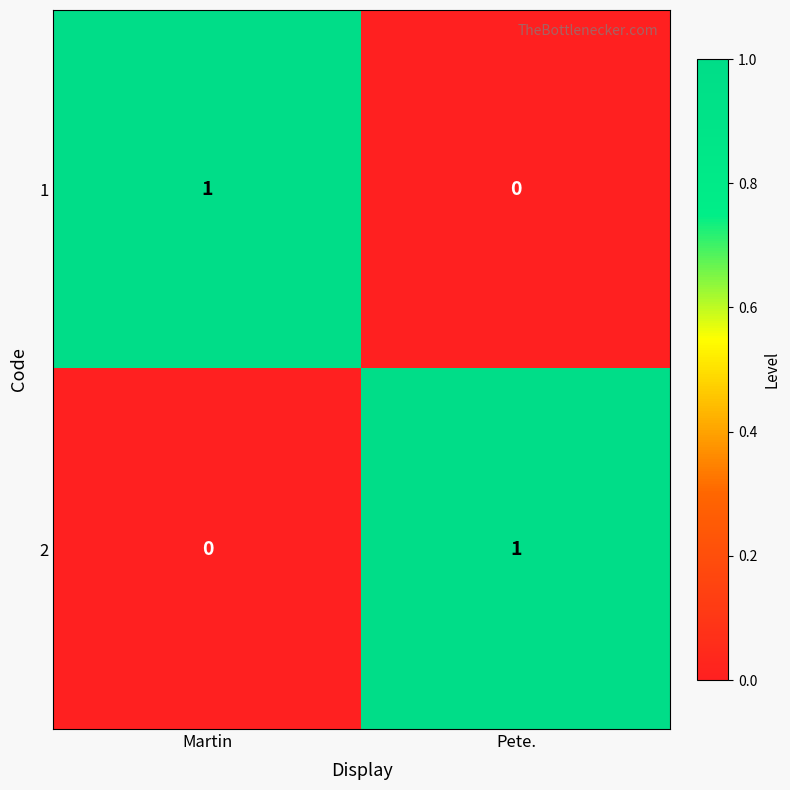

Rank the series at Martin from highest to lowest value.

1, 2